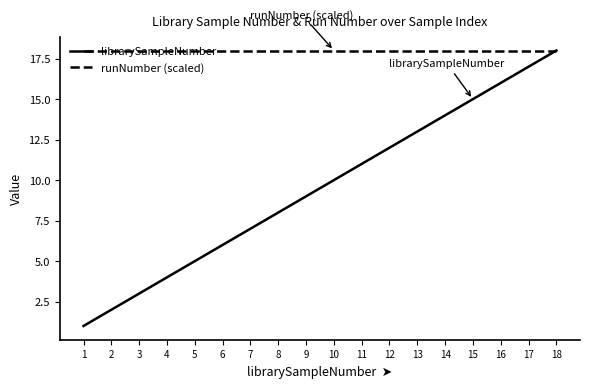

What is the highest value of the runNumber (scaled) series?

18